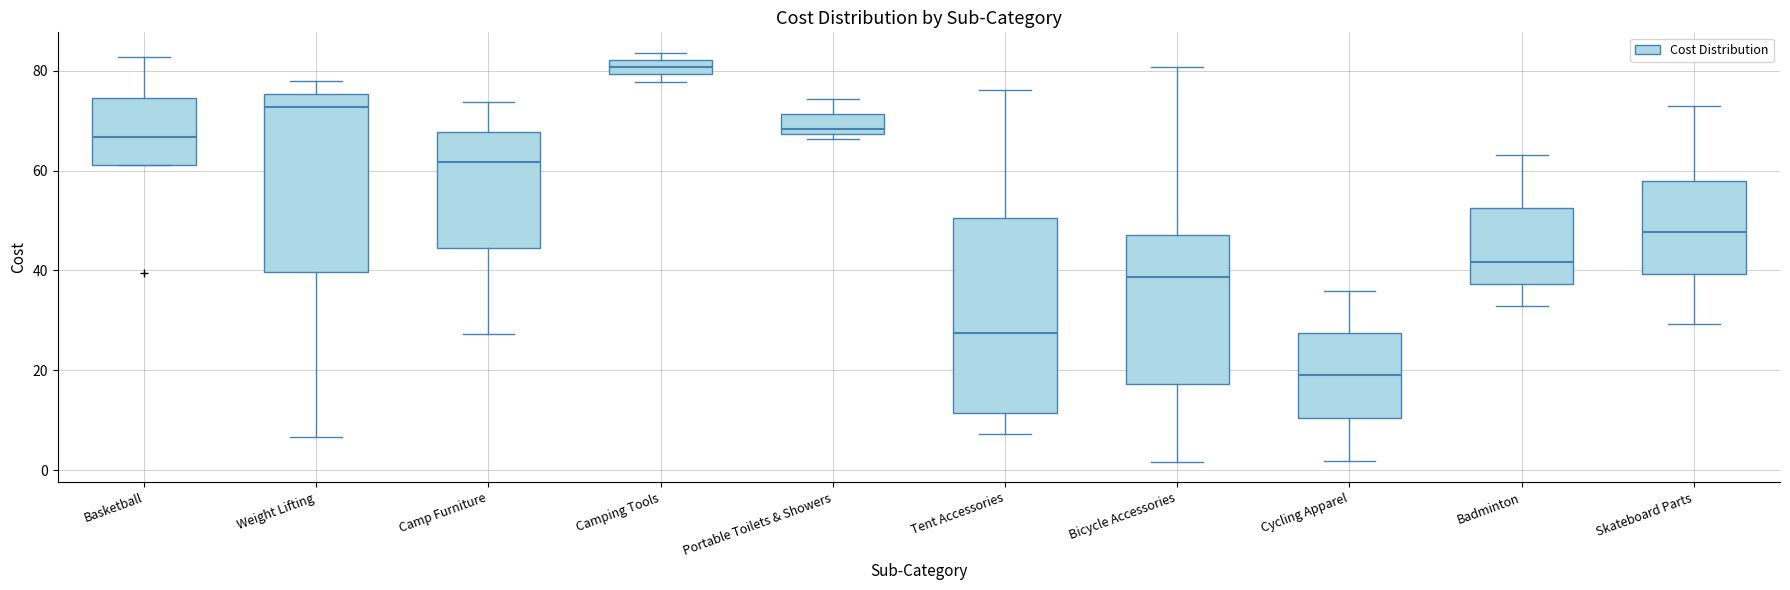

Which box is the tallest, from its lower edge to its upper edge?

Tent Accessories